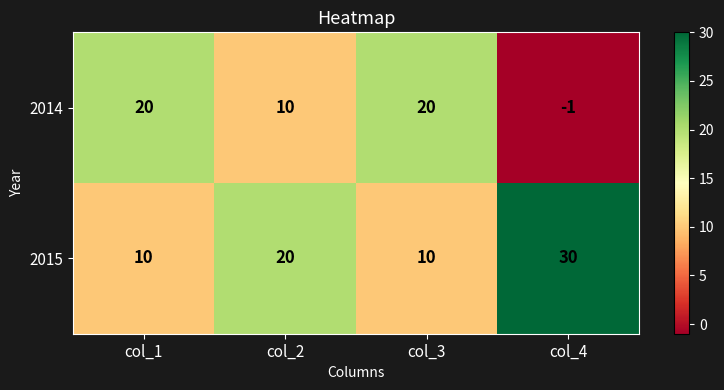

The value of 2015 at col_3 is 10. True or false?

True